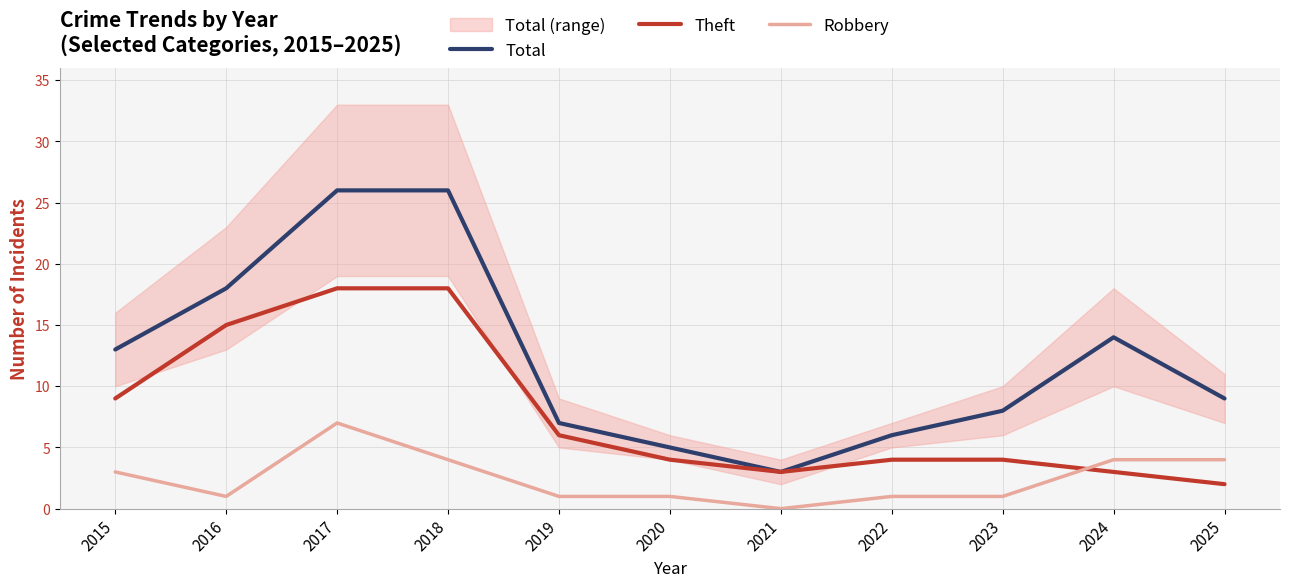

What is the average value of the Theft series?

8